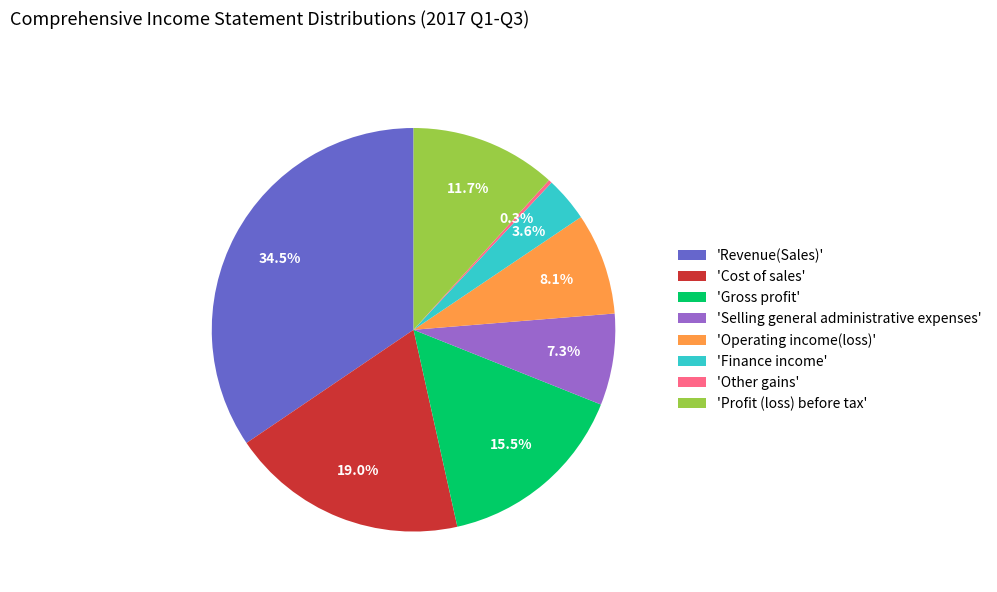

Between 'Revenue(Sales)' and 'Operating income(loss)', which is larger?

'Revenue(Sales)'